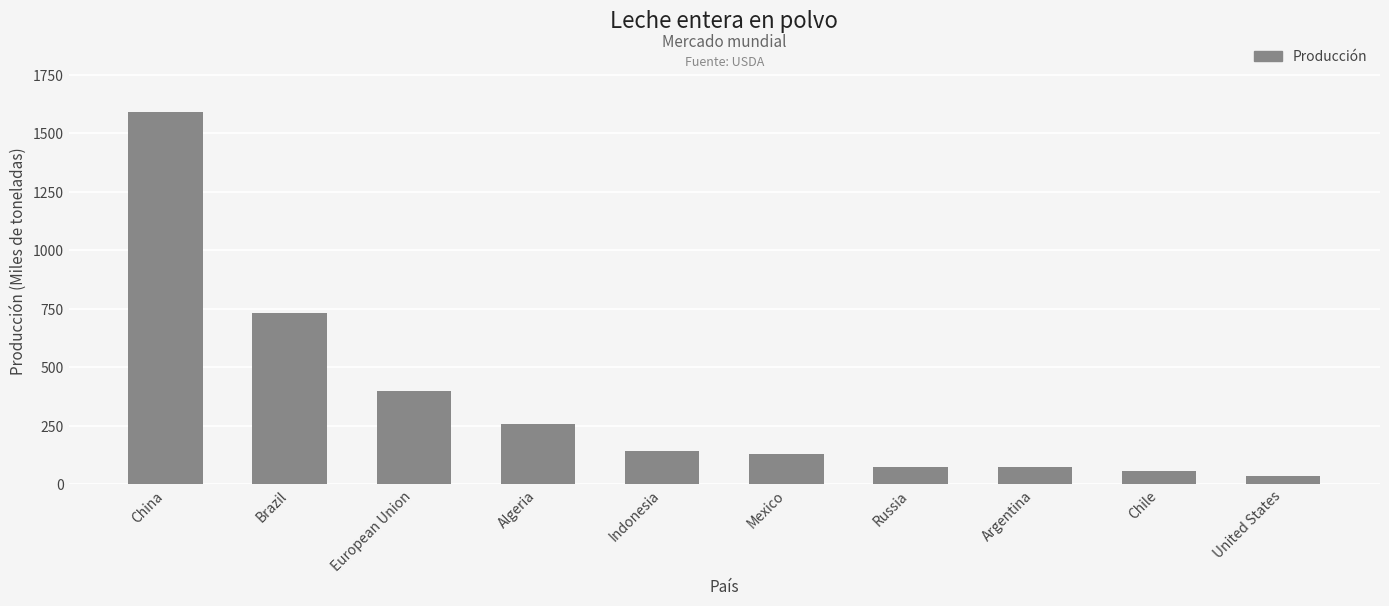

Reading left to right, transcribe all the data shown in this chart.

1594	731	398	256	140	127	75	75	56	36